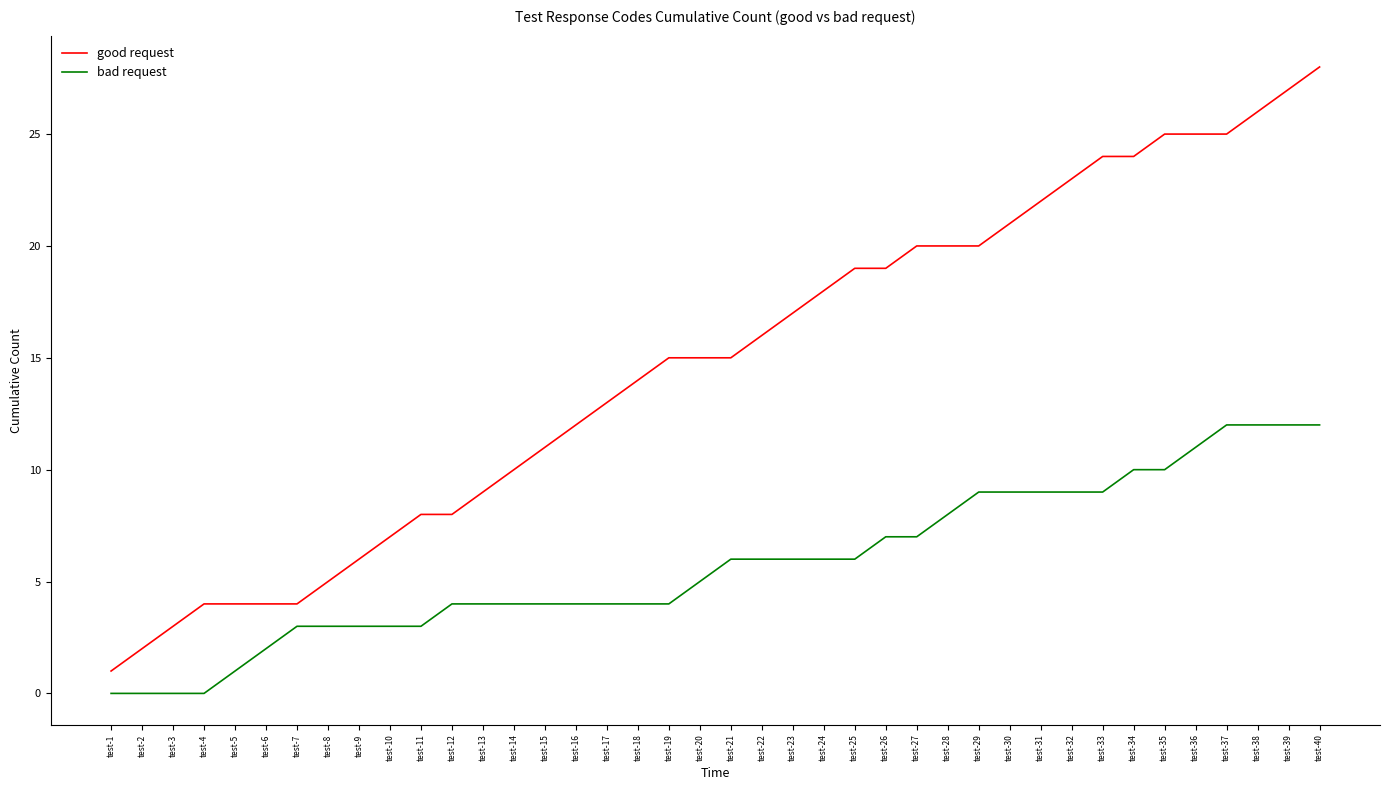

Reading left to right, what are all the values shown in this chart?

good request: 1	2	3	4	4	4	4	5	6	7	8	8	9	10	11	12	13	14	15	15	15	16	17	18	19	19	20	20	20	21	22	23	24	24	25	25	25	26	27	28
bad request: 0	0	0	0	1	2	3	3	3	3	3	4	4	4	4	4	4	4	4	5	6	6	6	6	6	7	7	8	9	9	9	9	9	10	10	11	12	12	12	12